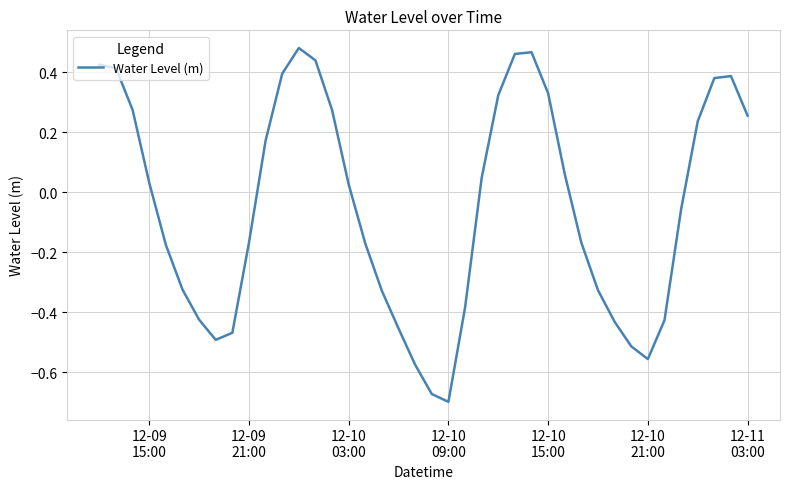

What is the difference between the maximum and minimum values?

1.2